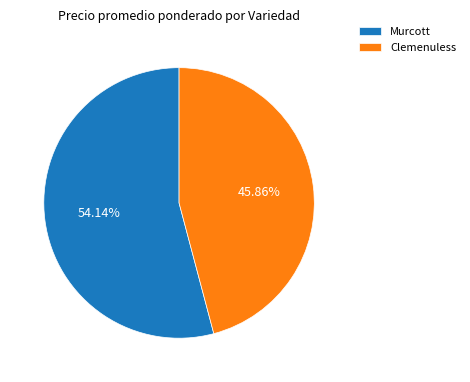

Which slice represents more than half of the pie?

Murcott